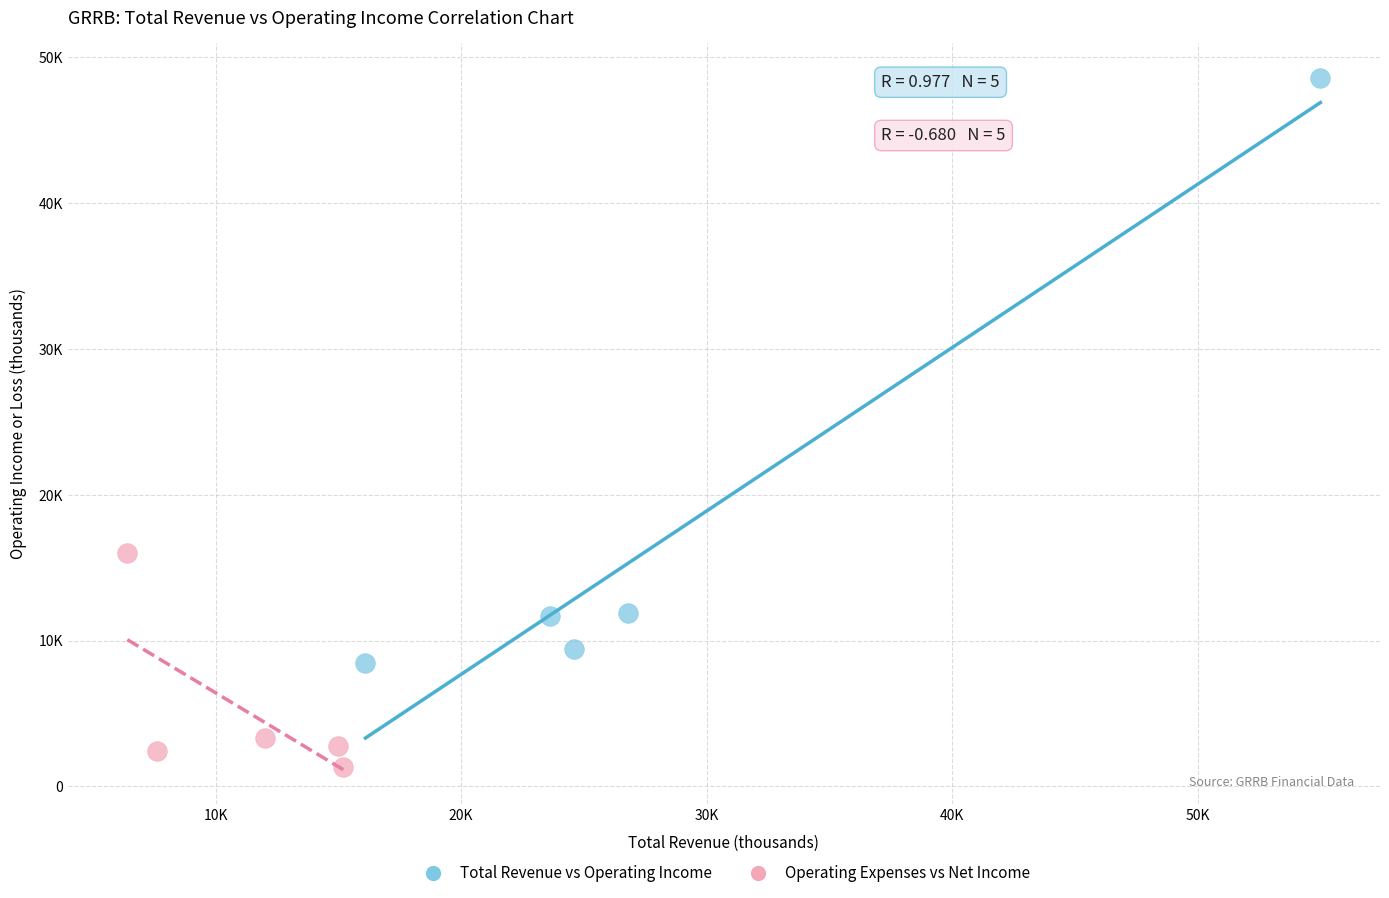

Which series contains the highest Y value?

Total Revenue vs Operating Income